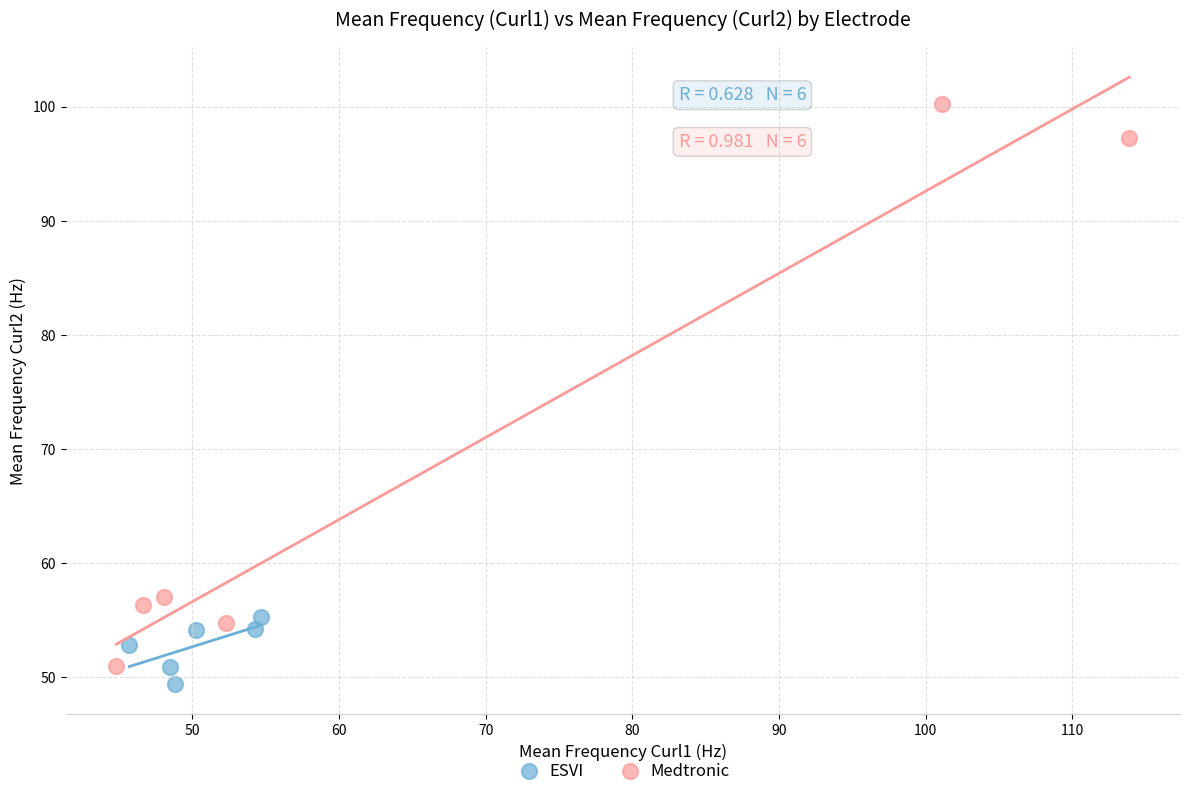

Which series reaches the maximum Y coordinate?

Medtronic